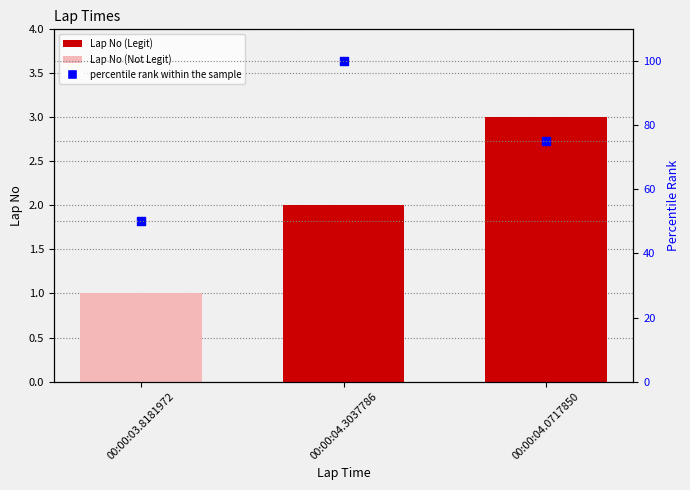

Which series contains the highest Y value?

percentile rank within the sample